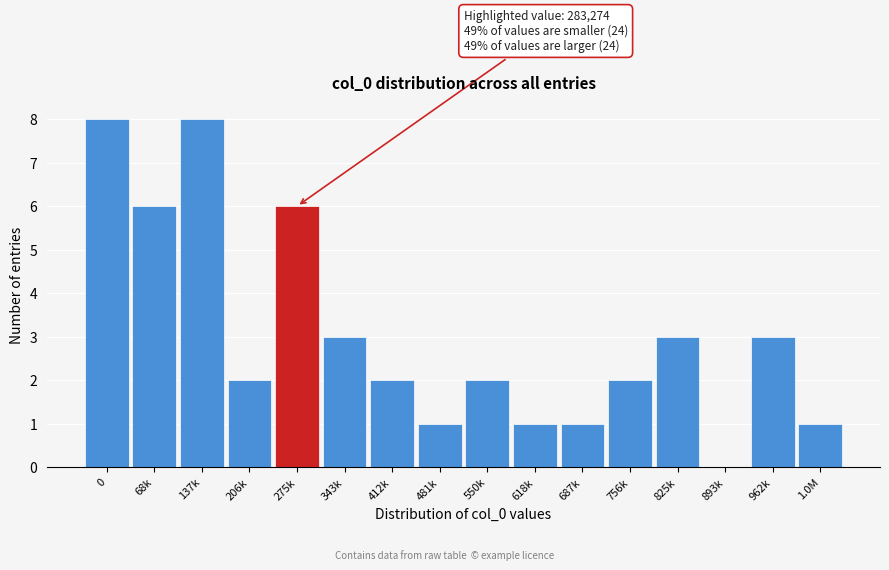

The value at 618k is 2. True or false?

False